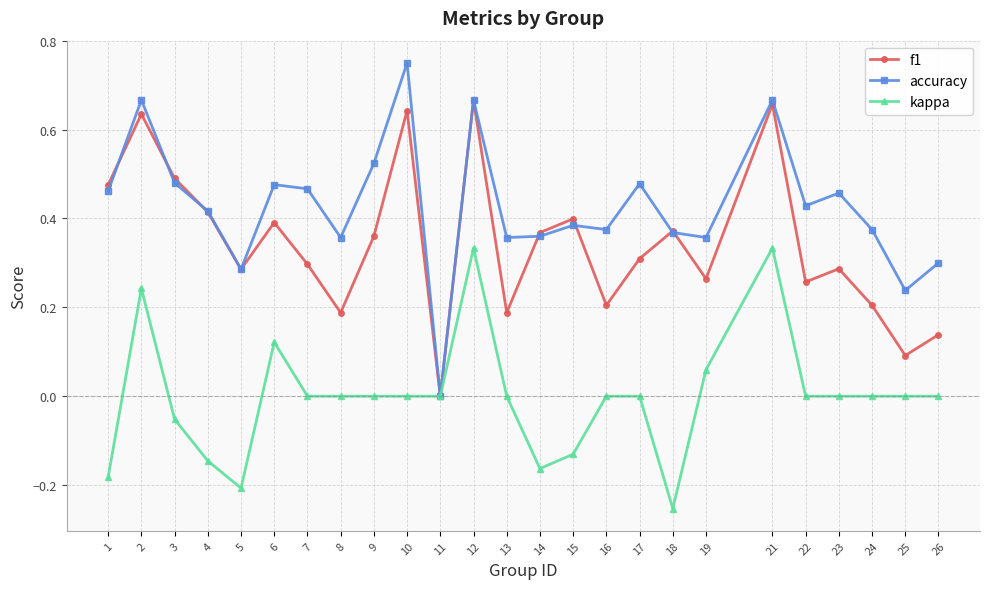

Which series changed the most between 3 and 25?

f1